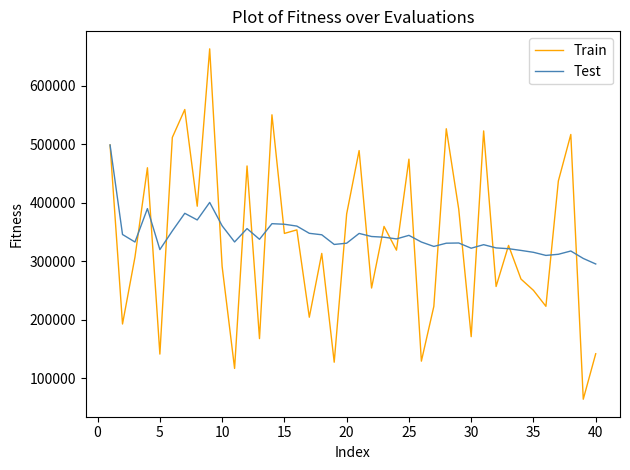

Which series has the widest spread of values?

Train